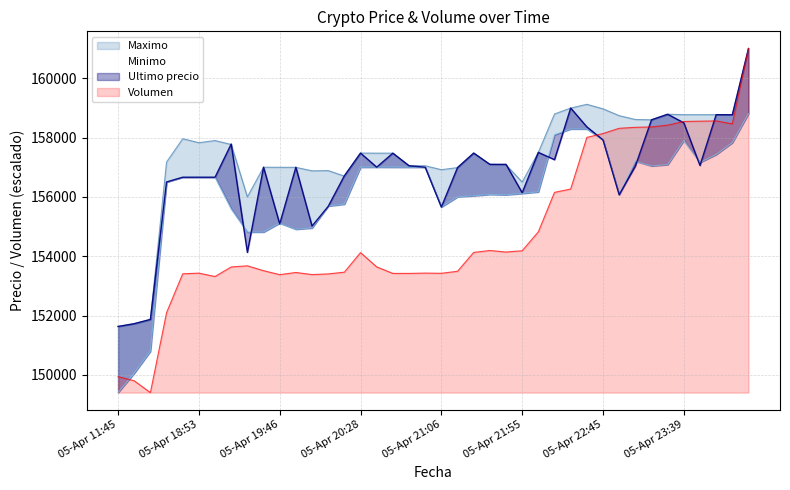

Reading left to right, what are all the values shown in this chart?

Ultimo precio: 151633.0	151727.0	151872.0	156502.0	156663.0	156663.0	156663.0	157782.0	154130.0	157000.0	155090.0	156999.0	155017.0	155679.0	156711.0	157477.0	157002.0	157474.0	157050.0	157000.0	155656.0	156987.0	157477.0	157097.0	157097.0	156141.0	157500.0	157254.0	158994.0	158361.0	157920.0	156071.0	157036.0	158598.0	158785.0	158497.0	157058.0	158771.0	158768.0	161000.0
Maximo: 151633.0	151727.0	151858.0	157175.0	157960.0	157827.0	157899.0	157766.0	156000.0	157000.0	156997.0	156996.0	156878.0	156887.0	156700.0	157477.0	157474.0	157474.0	157050.0	157050.0	156917.0	156987.0	157477.0	157097.0	157082.0	156500.0	157500.0	158794.0	158994.0	159120.0	158968.0	158738.0	158609.0	158598.0	158785.0	158771.0	158771.0	158771.0	158768.0	161000.0
Minimo: 149404.0	150056.0	150798.0	156502.0	156663.0	156663.0	156663.0	155596.0	154815.0	154815.0	155117.0	154911.0	154951.0	155692.0	155755.0	157000.0	157003.0	157001.0	157000.0	157000.0	155658.0	156003.0	156039.0	156083.0	156071.0	156116.0	156169.0	158100.0	158289.0	158289.0	157920.0	156079.0	157205.0	157042.0	157087.0	157900.0	157159.0	157427.0	157827.0	158805.0
Volumen: 149942.9	149802.6	149404.0	152098.1	153408.4	153430.5	153317.0	153638.9	153677.4	153513.0	153379.1	153452.8	153381.9	153404.7	153463.3	154123.1	153640.6	153421.1	153421.1	153431.8	153425.3	153493.2	154128.4	154193.9	154141.8	154185.6	154823.1	156152.7	156265.5	158005.0	158135.0	158311.8	158345.0	158358.1	158417.5	158541.4	158552.1	158560.8	158461.0	161000.0